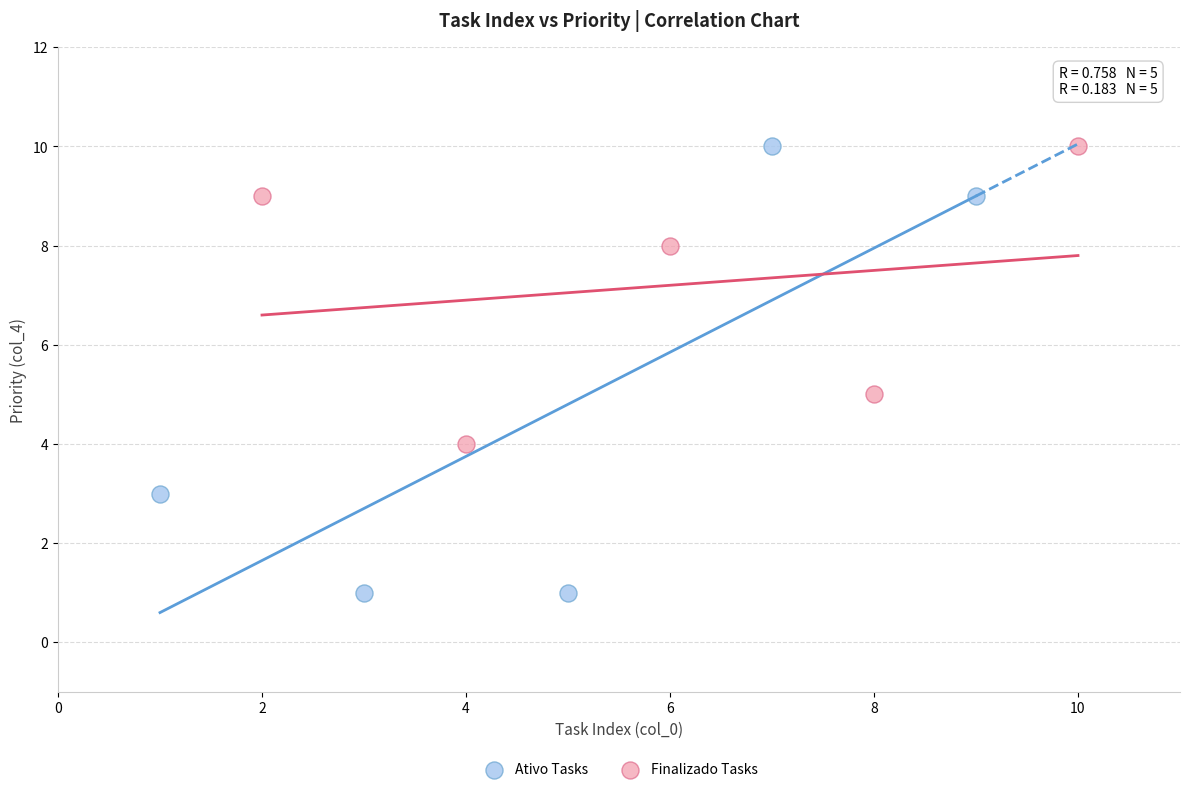

Which series reaches the minimum Y coordinate?

Ativo Tasks